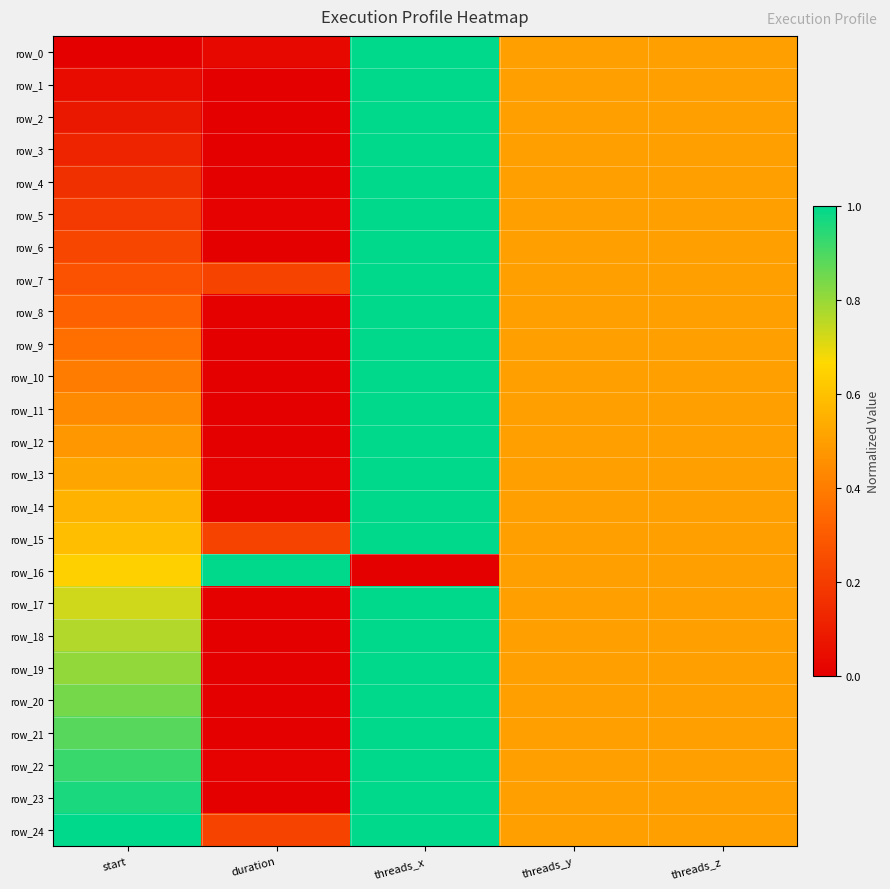

Which has a higher value, duration or threads_y?

threads_y